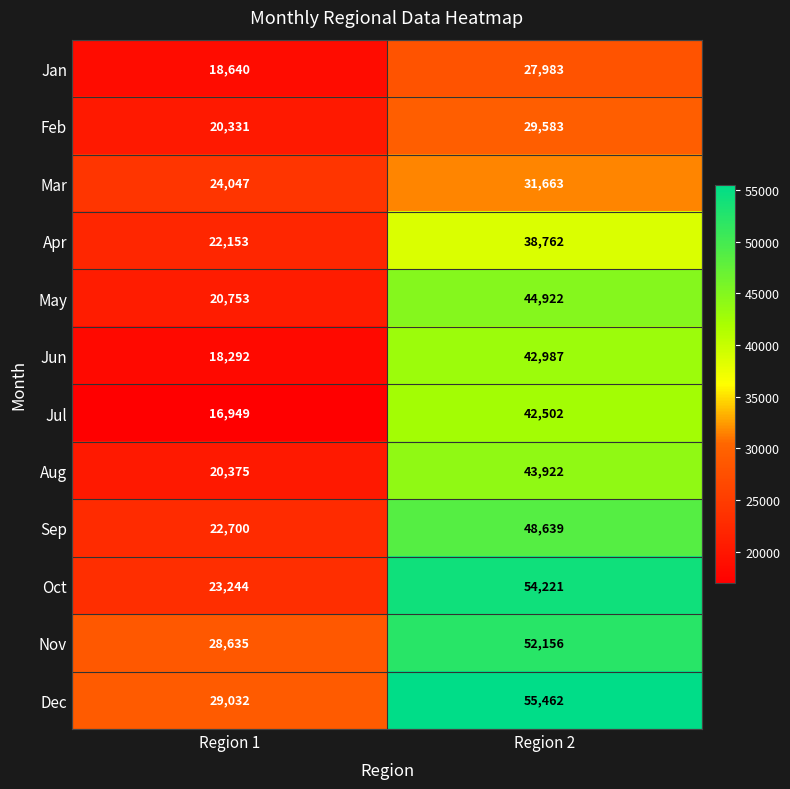

How many data points does each series have?

2